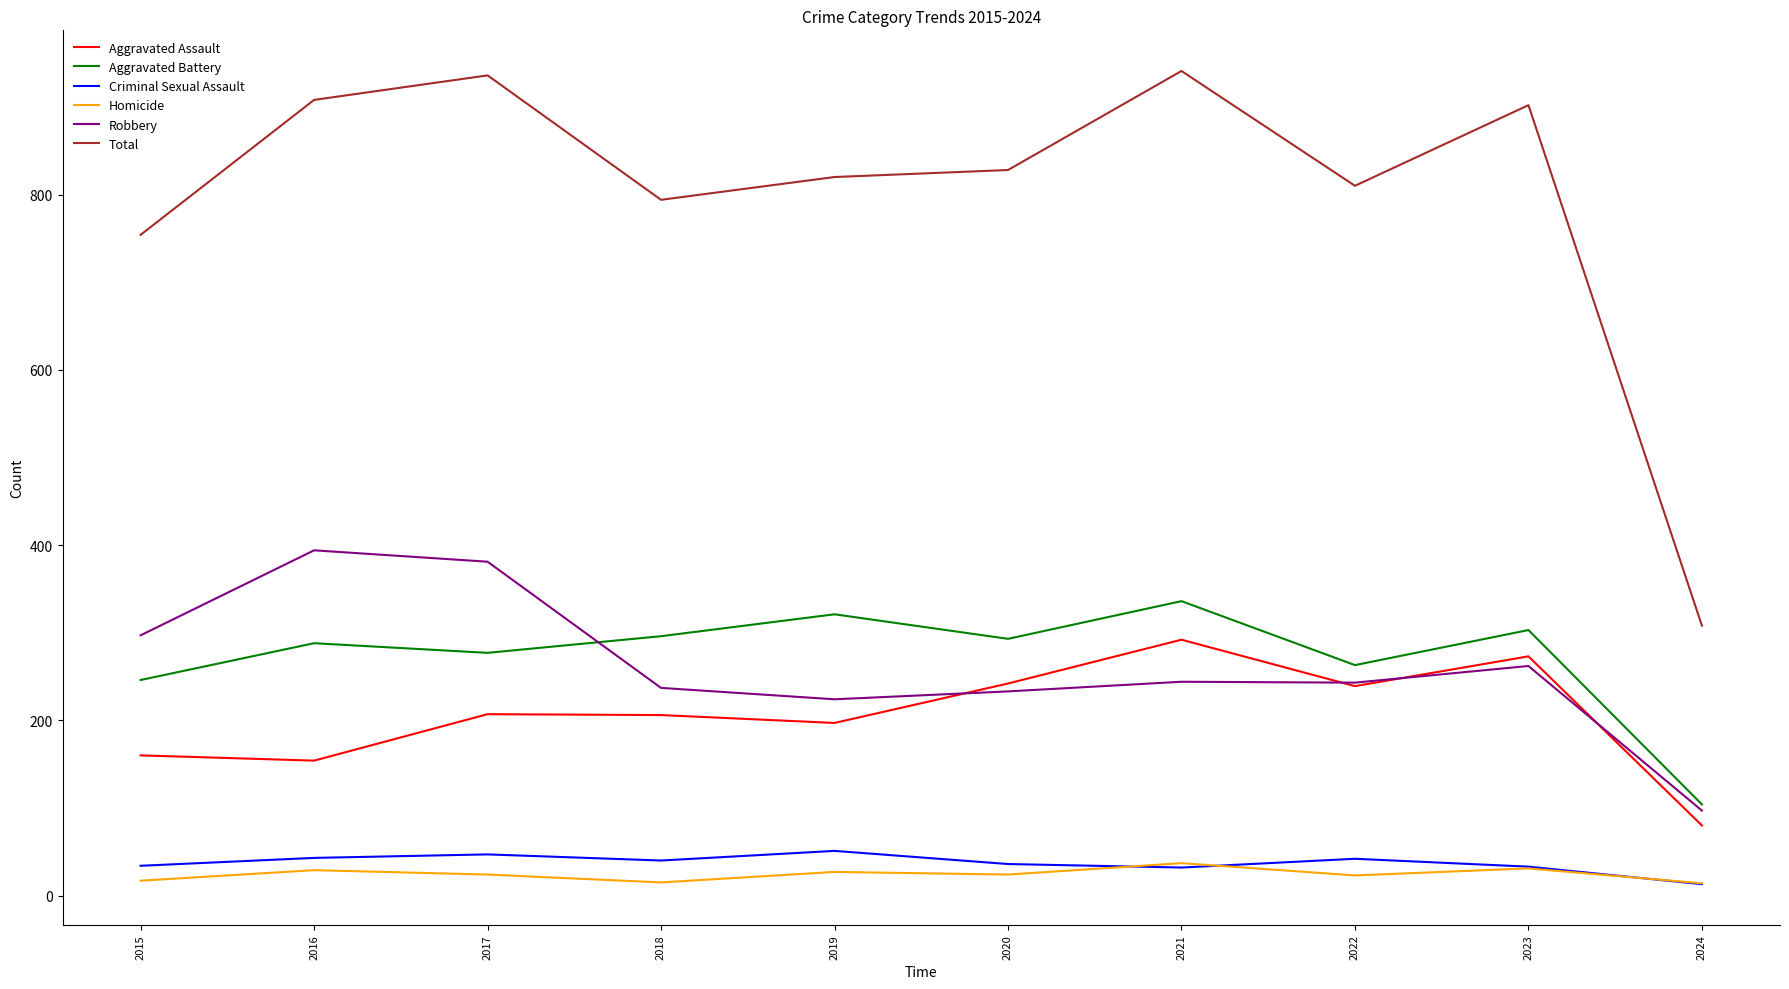

True or false: Aggravated Assault and Aggravated Battery intersect in this chart.

False